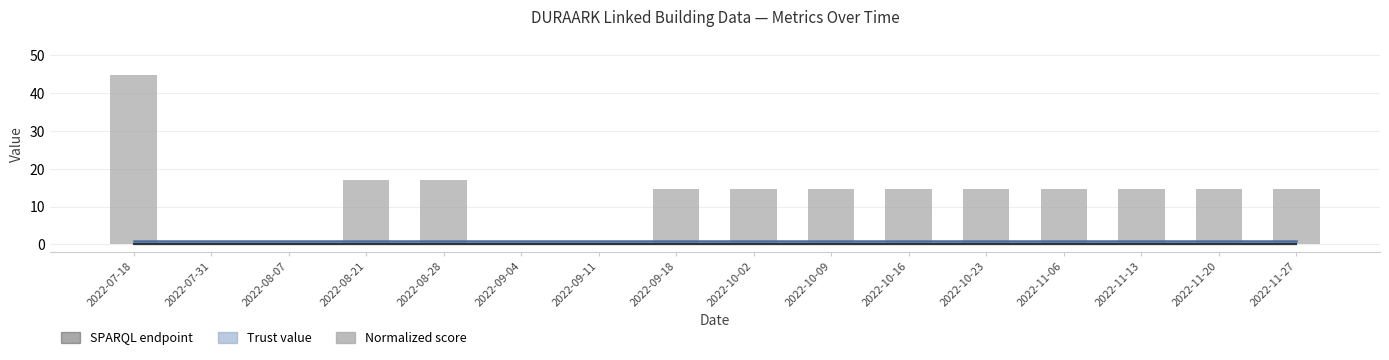

Reading left to right, transcribe all the data shown in this chart.

Trust value: 0.8	0.8	0.8	0.8	0.8	0.8	0.8	0.8	0.8	0.8	0.8	0.8	0.8	0.8	0.8	0.8
SPARQL endpoint: 0.0	0.0	0.0	0.0	0.0	0.0	0.0	0.0	0.0	0.0	0.0	0.0	0.0	0.0	0.0	0.0
Normalized score: 44.7	0.1	0.1	17.0	17.0	0.1	0.1	14.6	14.6	14.6	14.6	14.6	14.6	14.6	14.6	14.6